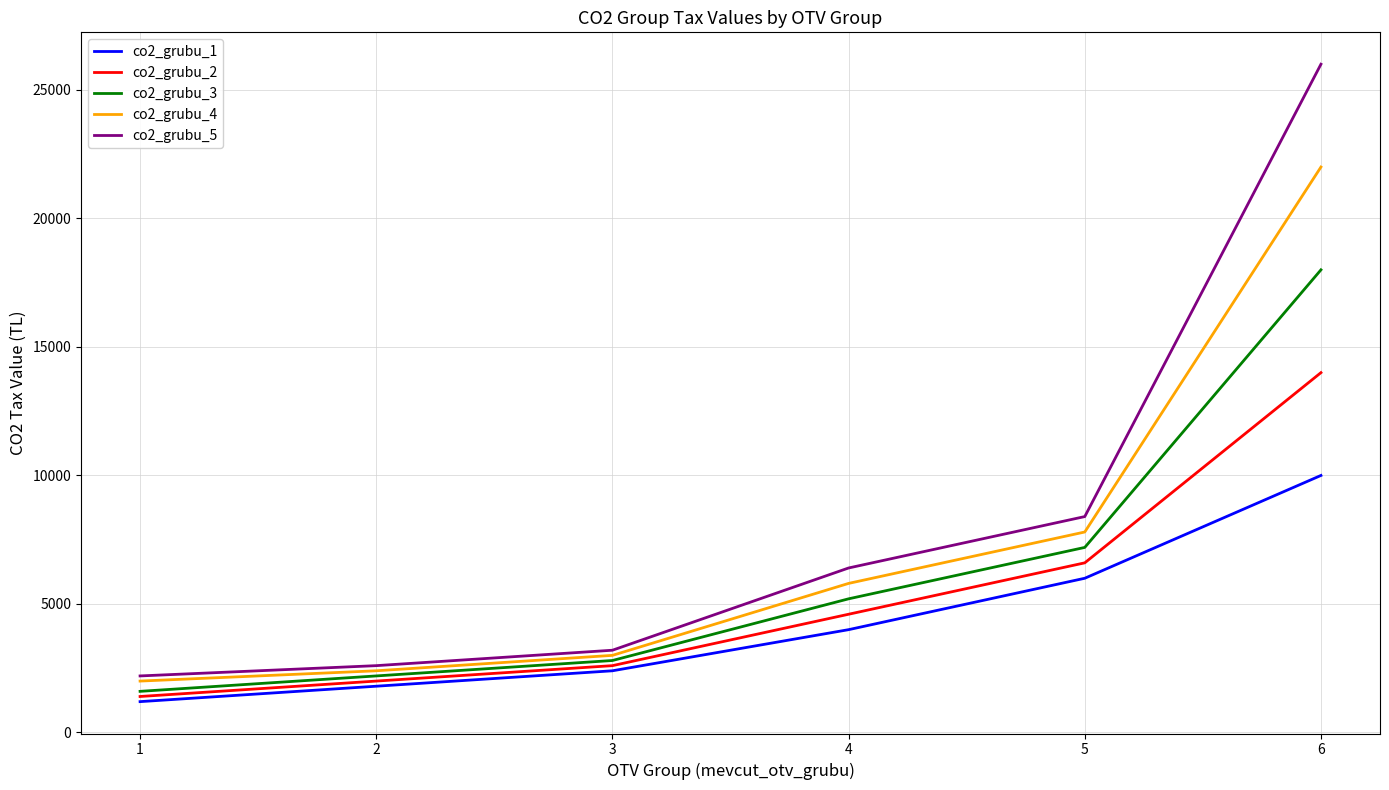

How many lines are shown in the chart?

5